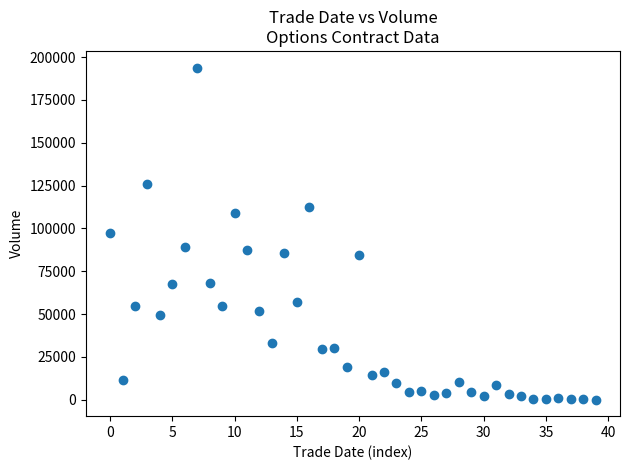

What is the range of Y values (max minus min)?

193859